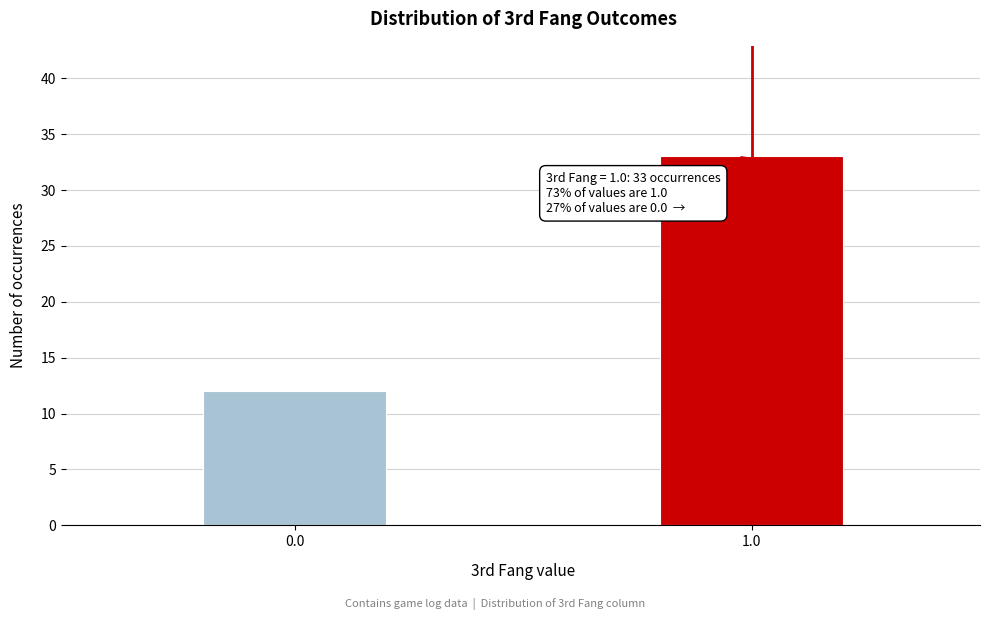

Reading left to right, transcribe all the data shown in this chart.

0.0=12	1.0=33